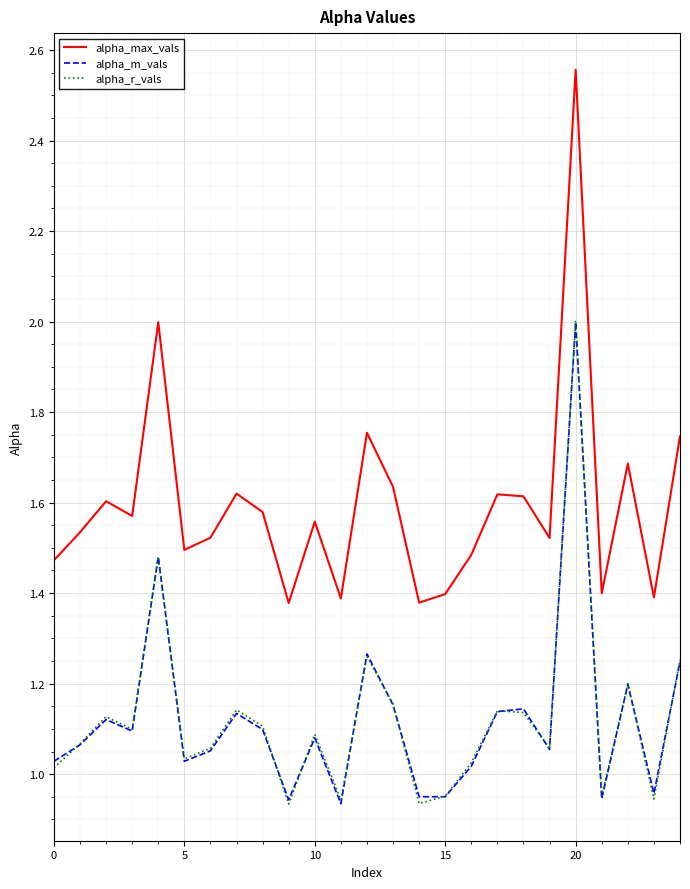

True or false: alpha_r_vals and alpha_max_vals intersect in this chart.

False